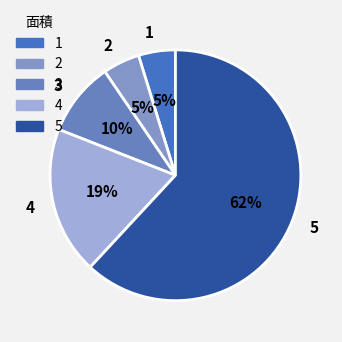

Is the sum of 2 and 1 greater than half?

No